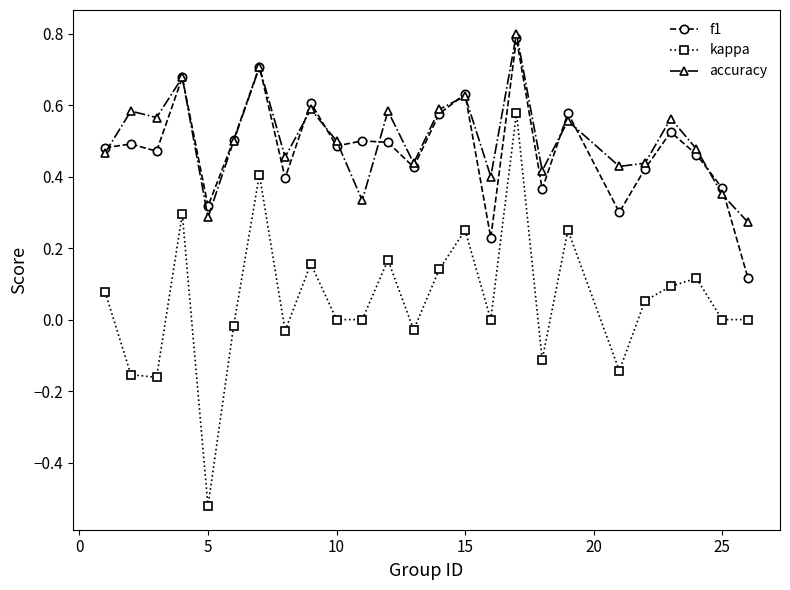

What is the maximum value for accuracy?

0.8